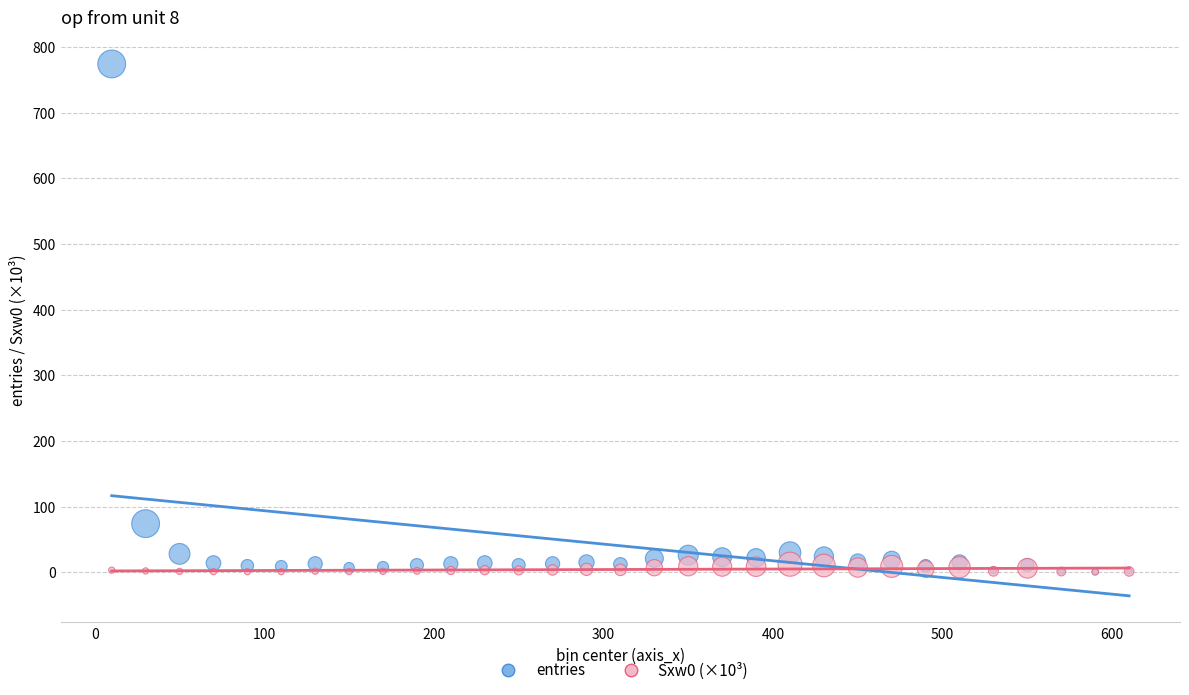

Across all series, what Y value is closest to 387?

74.0